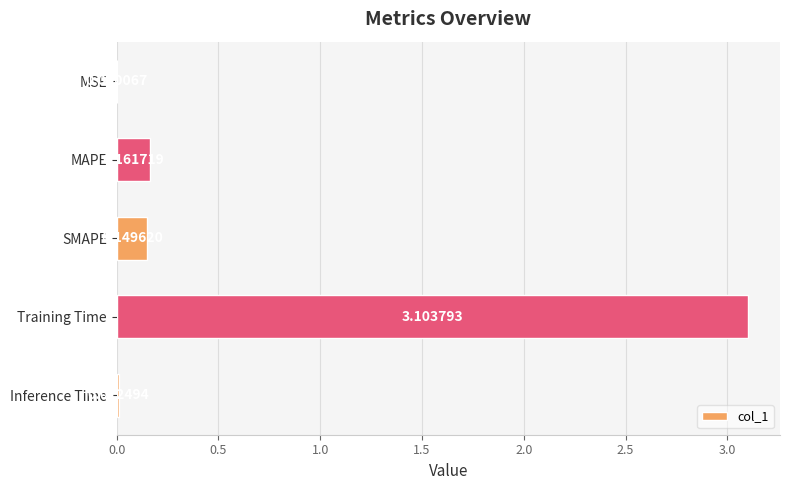

Count the number of data series in this chart.

1